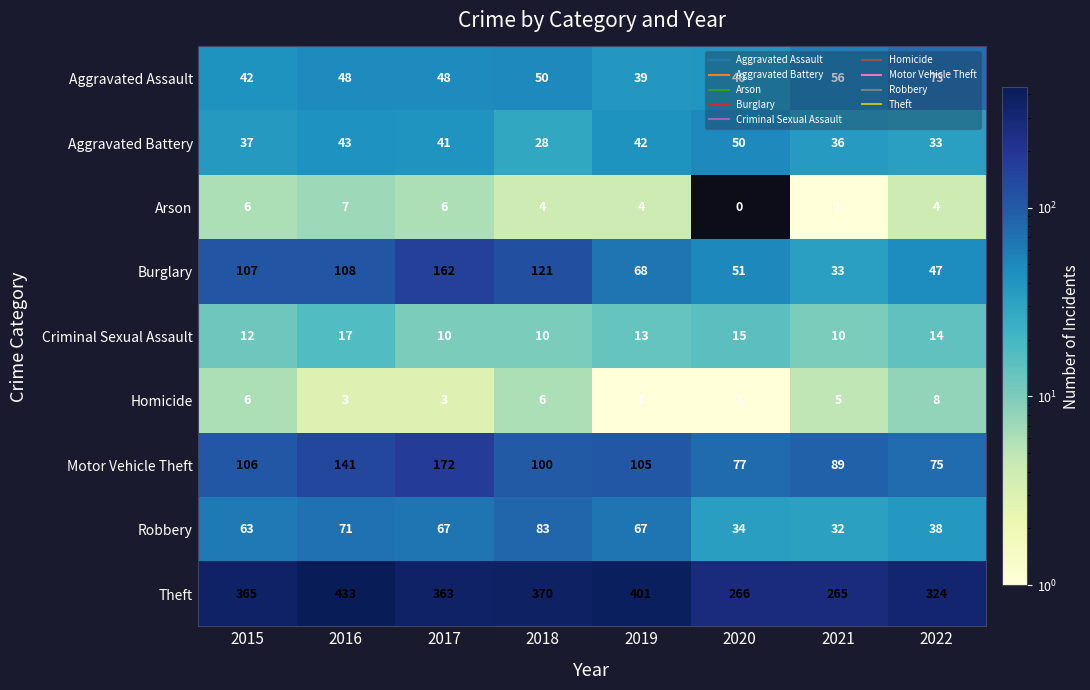

At which category is the sum across all series the highest?

2017